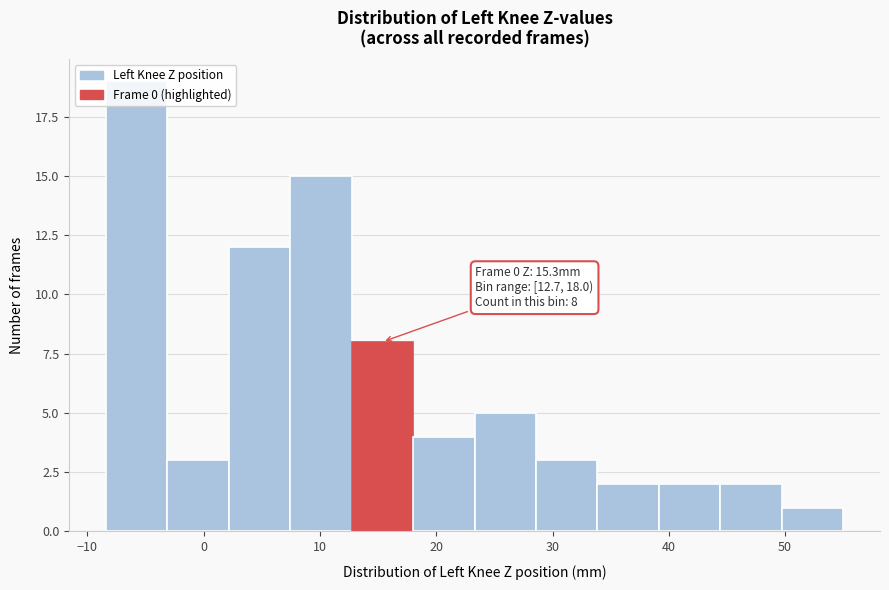

Which range on the x-axis has the tallest bar?

-8 to -3